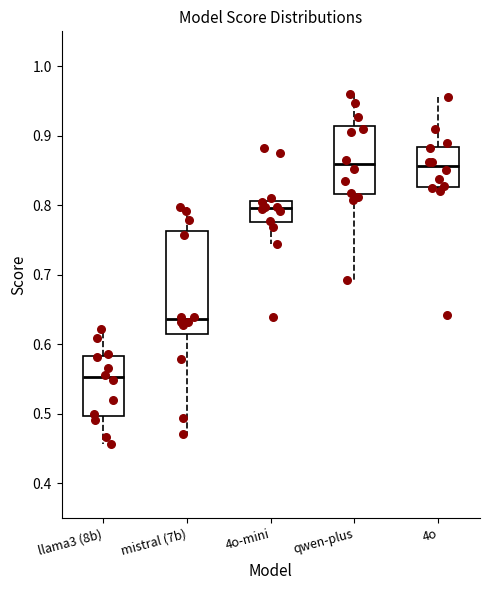

Where does the lower whisker of the box for 4o-mini end on the y-axis? The values are not printed on the chart, so give them approximately, as read against the axis.

0.74